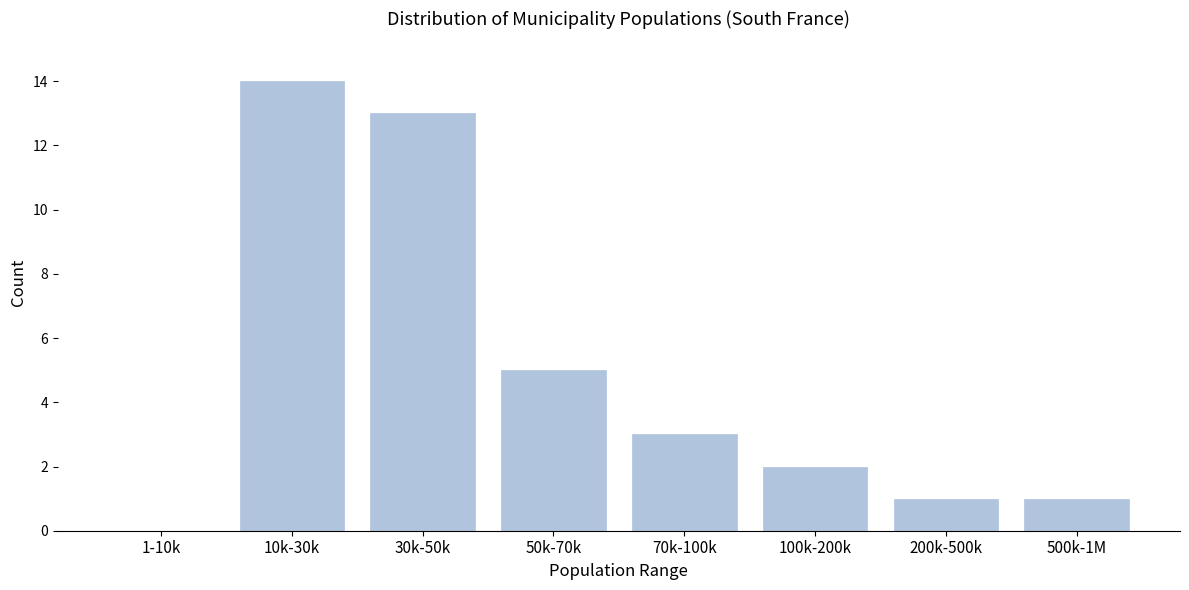

Reading right to left, what are all the values shown in this chart?

500k-1M=1	200k-500k=1	100k-200k=2	70k-100k=3	50k-70k=5	30k-50k=13	10k-30k=14	1-10k=0